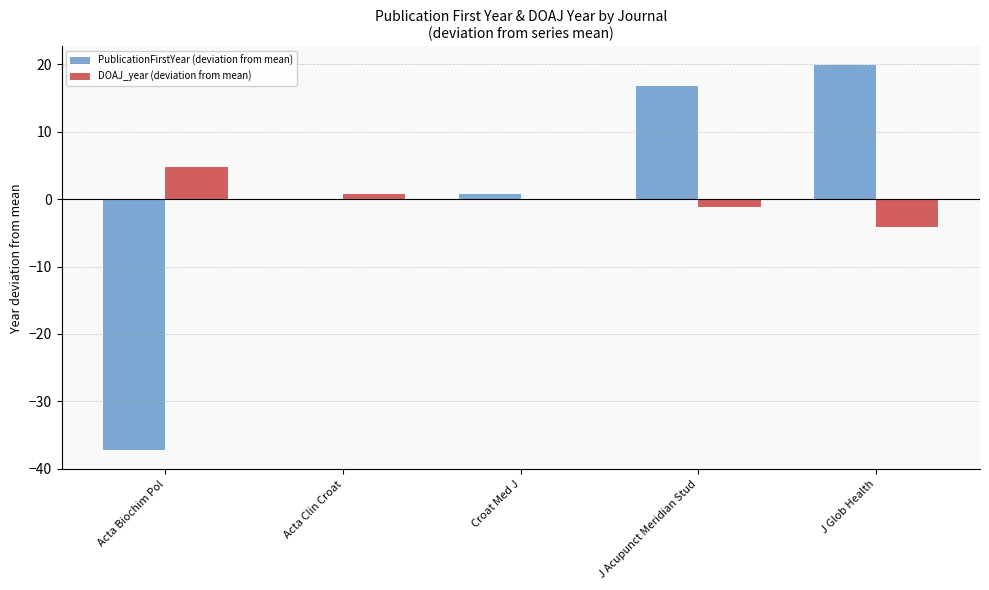

How many bars are there in each group?

2